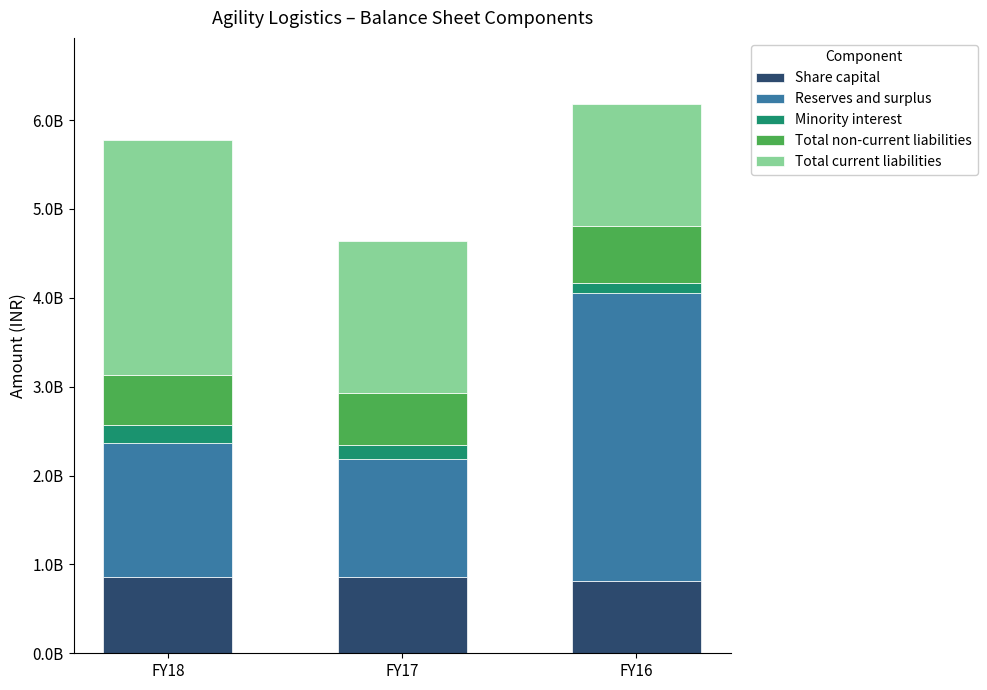

Does the chart contain any negative values?

No